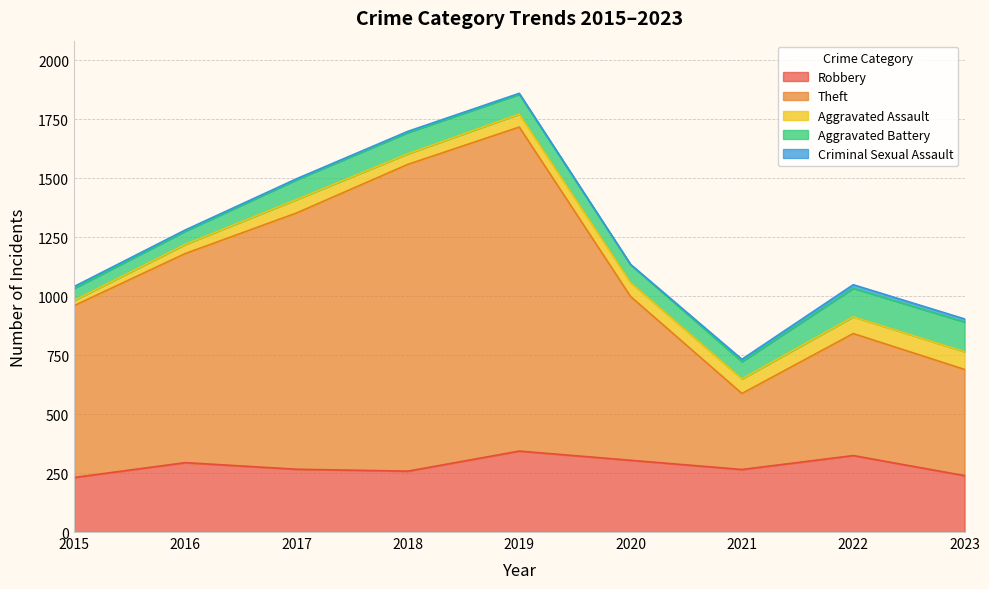

True or false: Aggravated Battery and Criminal Sexual Assault intersect in this chart.

False